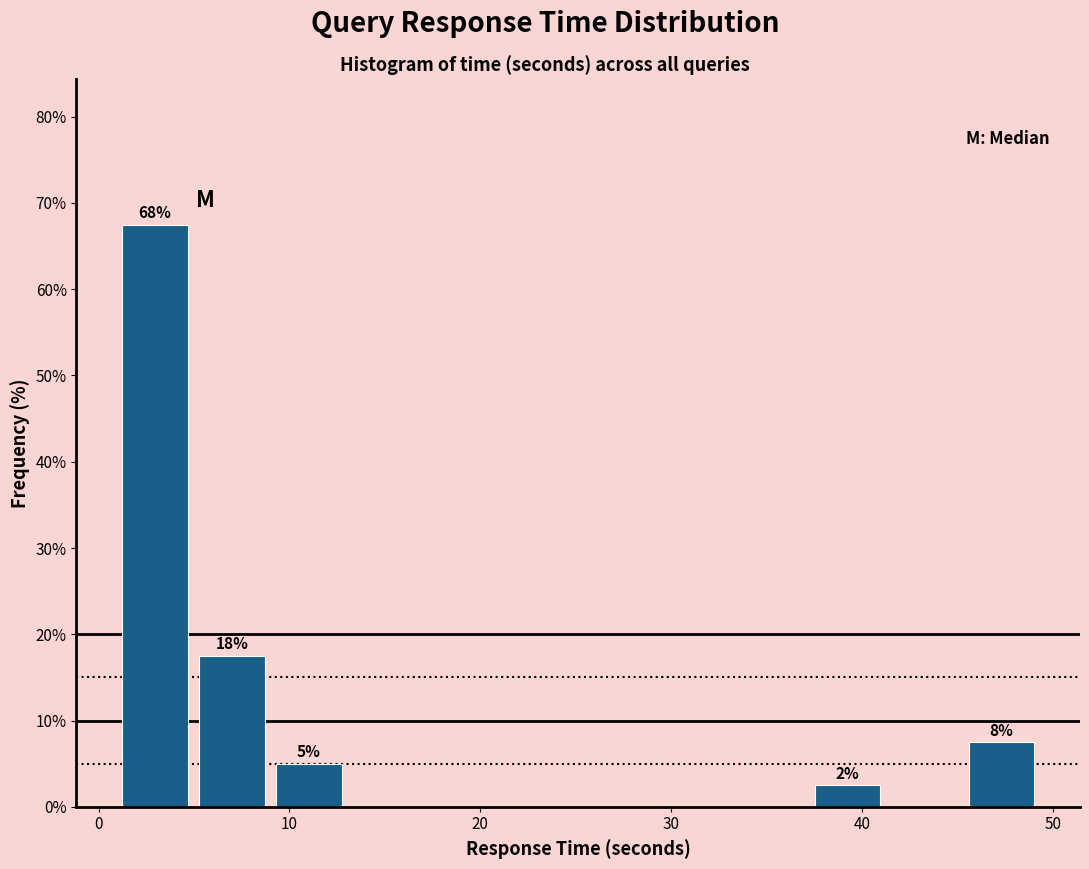

Over which range of the x-axis is the bar tallest?

1 to 5